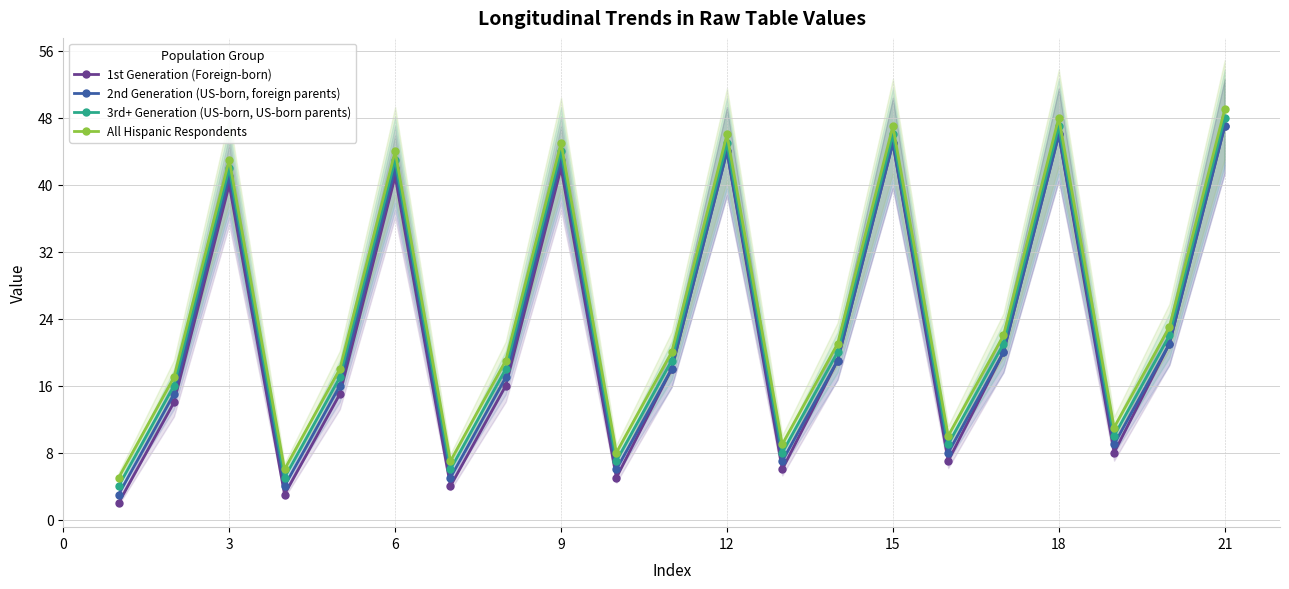

Reading right to left, what are all the values shown in this chart?

1st Generation (Foreign-born): 47	21	8	46	20	7	45	19	6	44	18	5	42	16	4	41	15	3	40	14	2
2nd Generation (US-born, foreign parents): 47	21	9	46	20	8	45	19	7	44	18	6	43	17	5	42	16	4	41	15	3
3rd+ Generation (US-born, US-born parents): 48	22	10	47	21	9	46	20	8	45	19	7	44	18	6	43	17	5	42	16	4
All Hispanic Respondents: 49	23	11	48	22	10	47	21	9	46	20	8	45	19	7	44	18	6	43	17	5